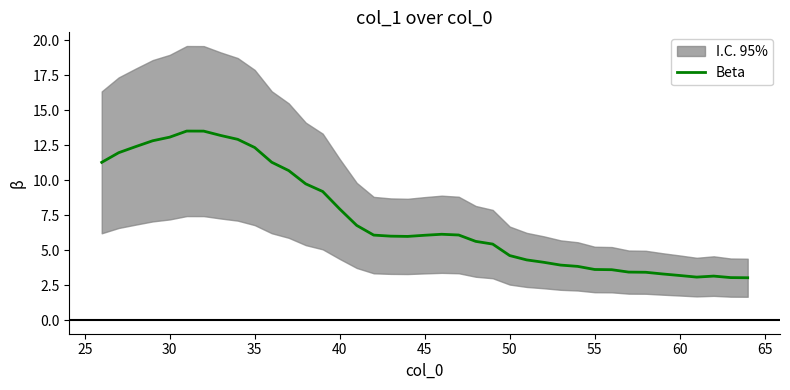

The value of Beta at 40 is 7.9. True or false?

True